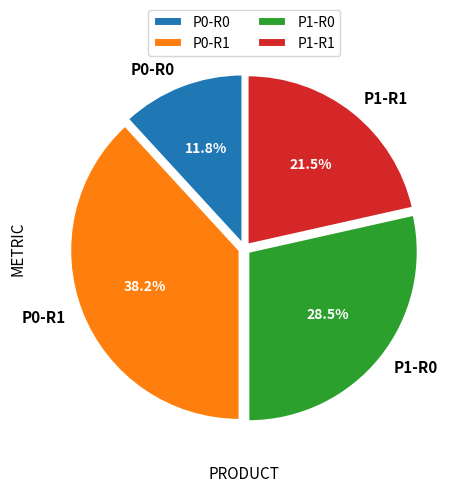

Does P0-R0 represent more than half of the total?

No